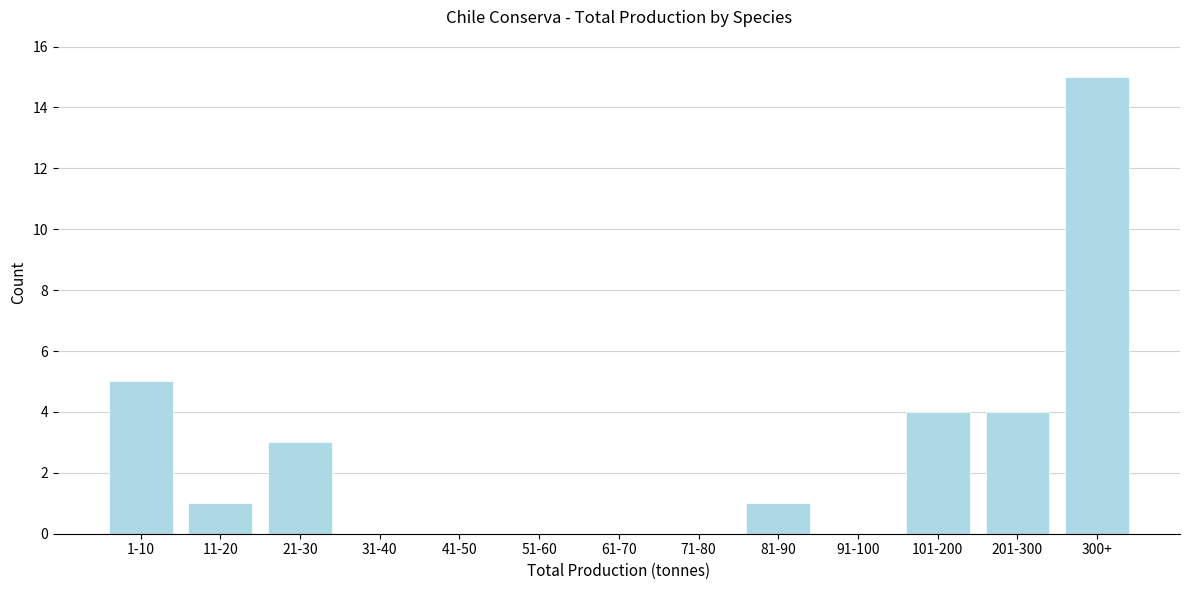

Reading left to right, what are all the values shown in this chart?

1-10=5	11-20=1	21-30=3	31-40=0	41-50=0	51-60=0	61-70=0	71-80=0	81-90=1	91-100=0	101-200=4	201-300=4	300+=15